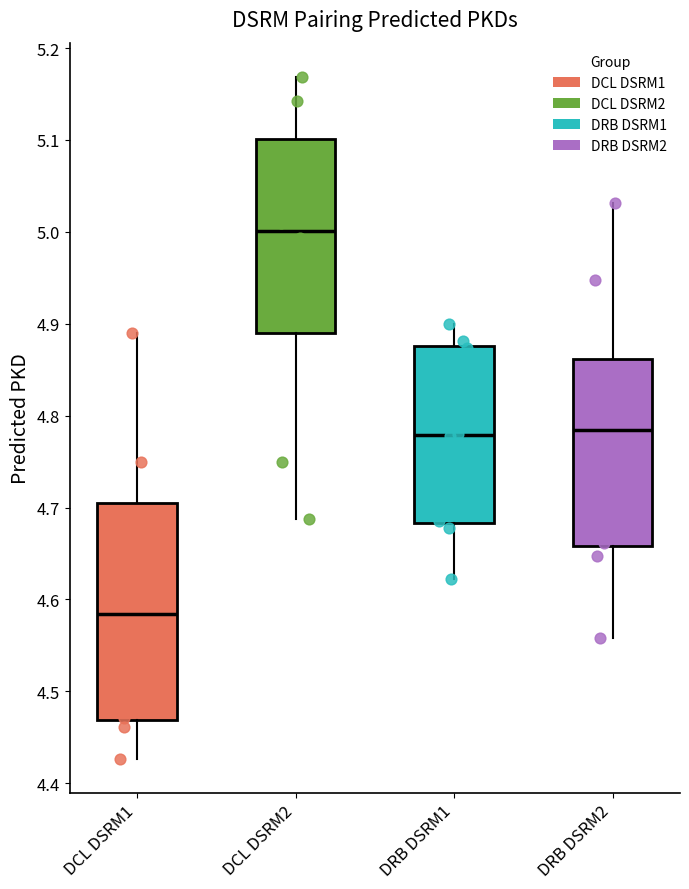

Reading left to right, read every box against the y-axis: the position of its median line, the range the box covers, and the ends of its whiskers. The values are not printed on the chart, so give them approximately, as read against the axis.

DCL DSRM1: median 4.58, box 4.47 to 4.70, whiskers 4.43 to 4.89
DCL DSRM2: median 5.00, box 4.89 to 5.10, whiskers 4.69 to 5.17
DRB DSRM1: median 4.78, box 4.68 to 4.88, whiskers 4.62 to 4.90
DRB DSRM2: median 4.78, box 4.66 to 4.86, whiskers 4.56 to 5.03